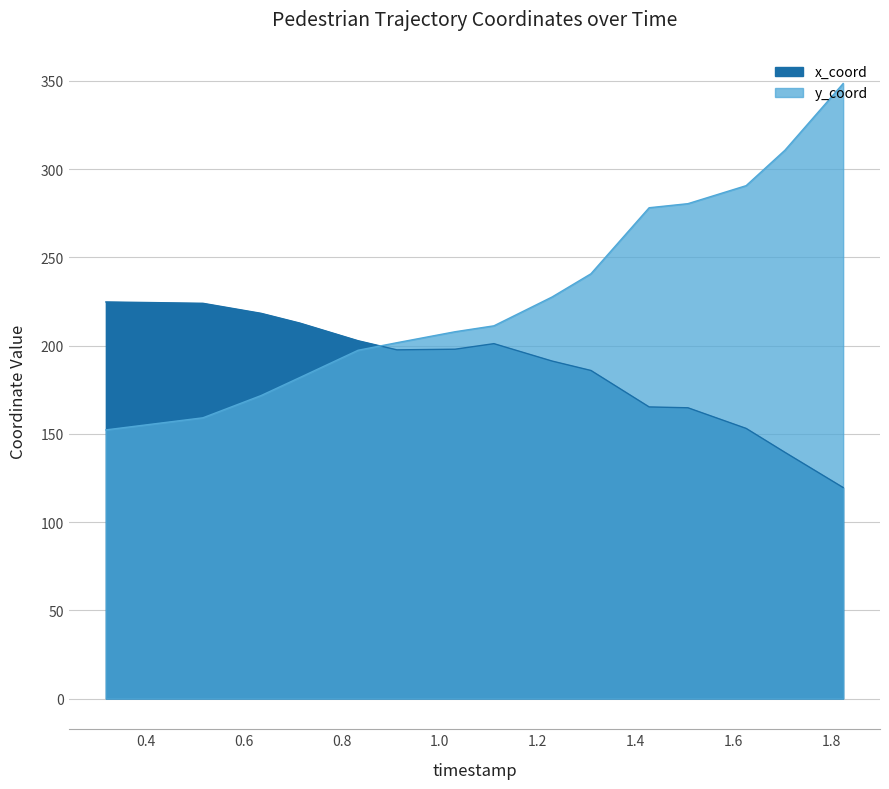

Between which two adjacent categories do x_coord and y_coord first intersect?

0.8331068702290076 and 0.9124503816793892